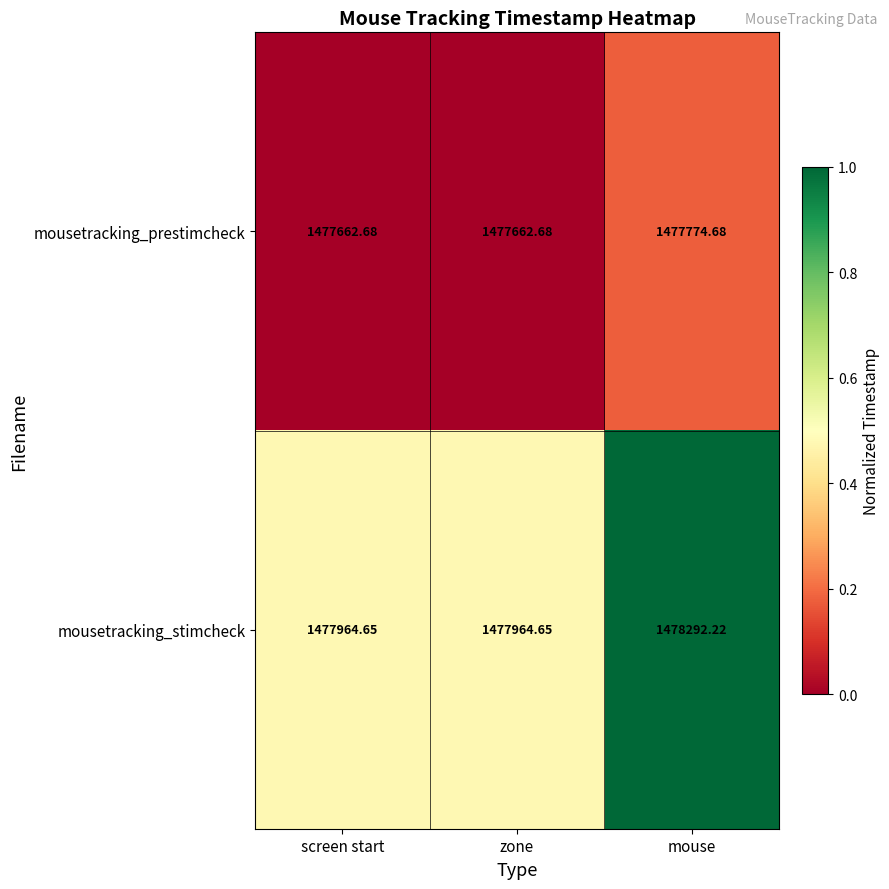

List the series in order of their peak value, highest first.

mousetracking_stimcheck, mousetracking_prestimcheck